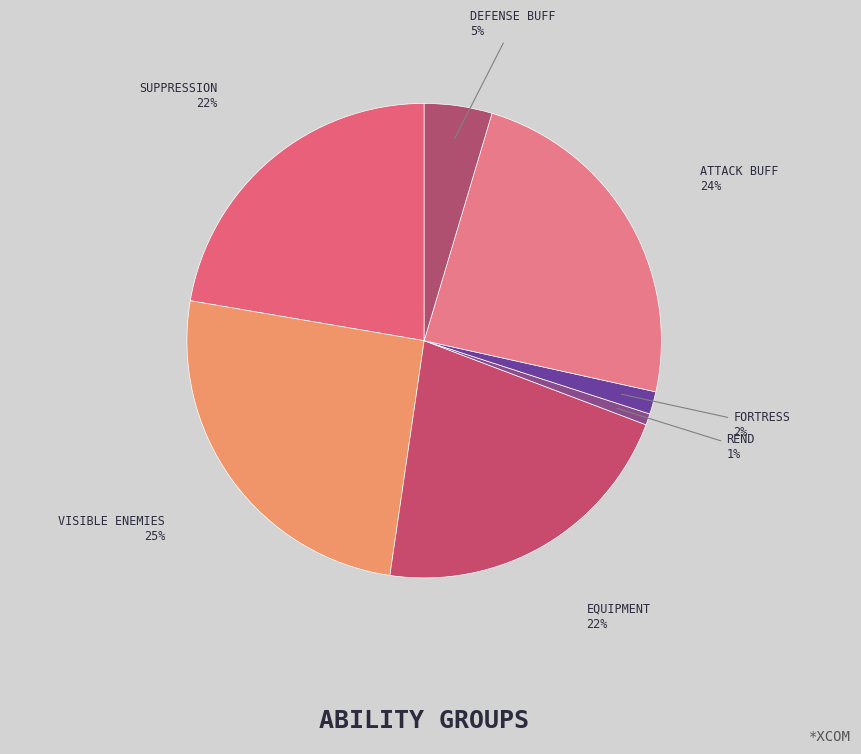

How many segments does this pie chart have?

7